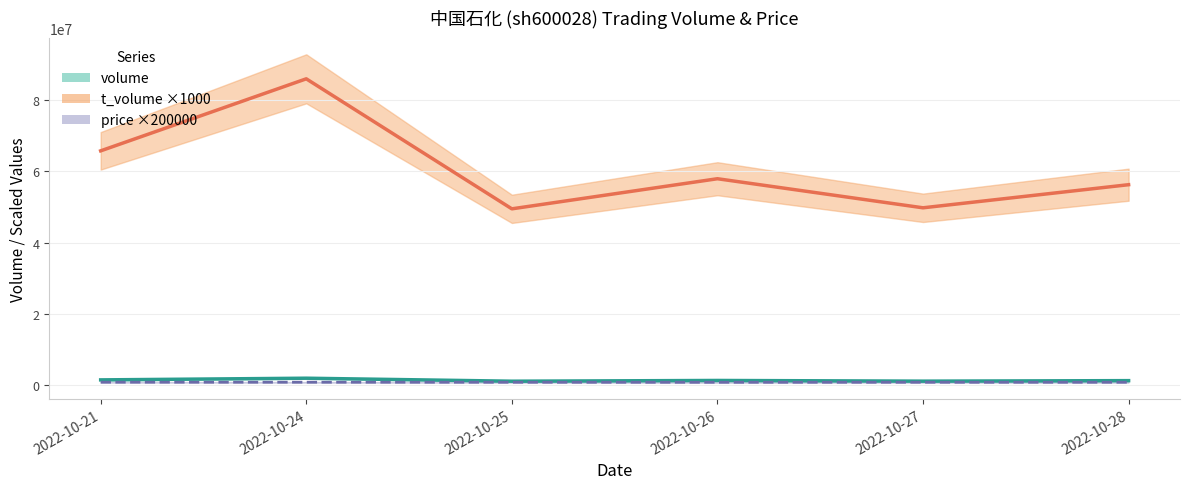

Is it true that t_volume ×1000 equals 100195181.0 at 2022-10-28?

False